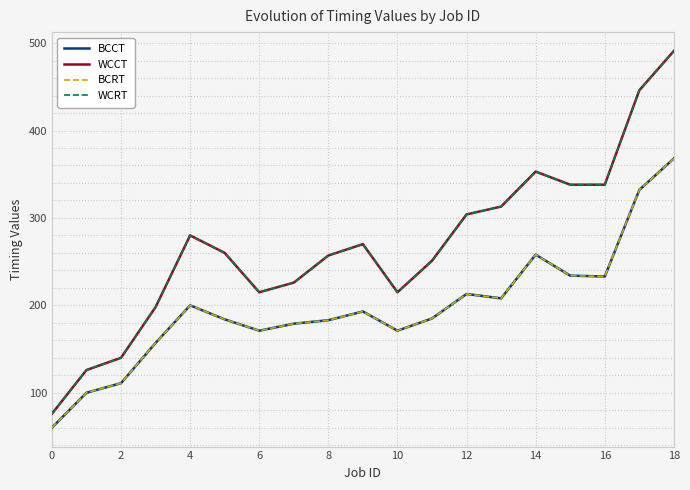

Does the chart display data point markers on the line(s)?

No